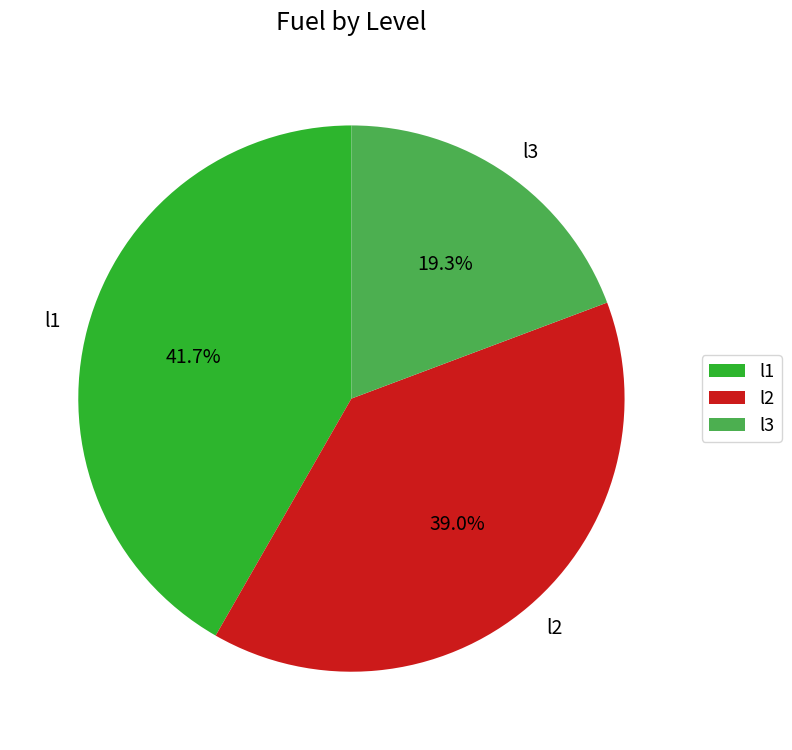

Do l3 and l2 together represent more than half of the pie?

Yes